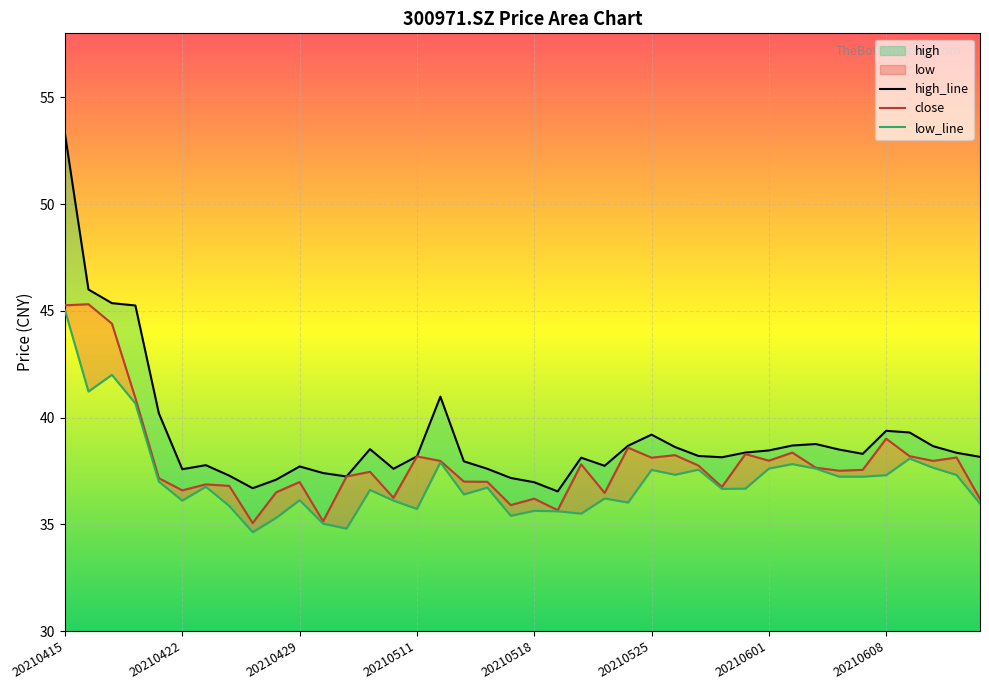

Reading left to right, list all the values displayed in this chart.

high_line: 53.3	46.0	45.4	45.2	40.2	37.6	37.8	37.3	36.7	37.1	37.7	37.4	37.2	38.5	37.6	38.2	41.0	38.0	37.6	37.2	37.0	36.5	38.1	37.7	38.7	39.2	38.6	38.2	38.1	38.4	38.5	38.7	38.8	38.5	38.3	39.4	39.3	38.7	38.4	38.2
close: 45.3	45.3	44.4	40.9	37.2	36.6	36.9	36.8	35.1	36.5	37.0	35.1	37.2	37.5	36.2	38.2	38.0	37.0	37.0	35.9	36.2	35.7	37.8	36.5	38.6	38.1	38.2	37.8	36.8	38.3	38.0	38.4	37.6	37.5	37.5	39.0	38.2	38.0	38.1	36.2
low_line: 45.0	41.2	42.0	40.7	37.0	36.1	36.8	35.9	34.6	35.3	36.1	35.0	34.8	36.6	36.1	35.7	37.9	36.4	36.7	35.4	35.6	35.6	35.5	36.2	36.0	37.5	37.3	37.6	36.7	36.7	37.6	37.8	37.6	37.2	37.2	37.3	38.1	37.6	37.3	36.0